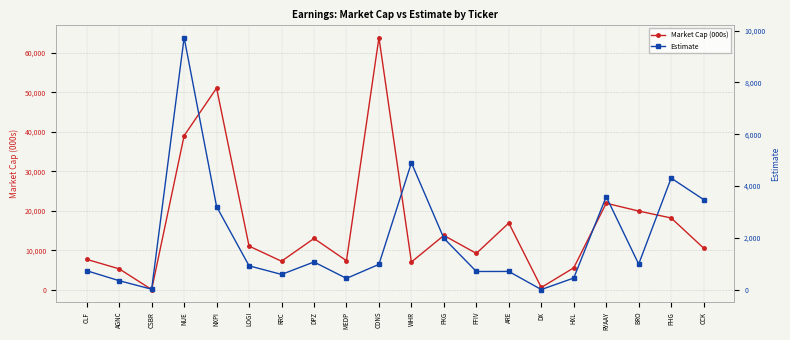

Reading right to left, what are all the values shown in this chart?

Market Cap (000s): CCK=10584.0	PHG=18202.0	BRO=19961.0	RYAAY=21934.0	HXL=5586.0	DX=612.0	ARE=16927.0	FFIV=9241.0	PKG=13787.0	WHR=7058.0	CDNS=63884.0	MEDP=7386.0	DPZ=13020.0	RRC=7259.0	LOGI=11086.0	NXPI=51094.0	NUE=39032.0	CSBR=85.0	AGNC=5327.0	CLF=7727.0
Estimate: CCK=3474.5	PHG=4304.9	BRO=982.0	RYAAY=3587.3	HXL=444.6	DX=0.0	ARE=699.2	FFIV=698.0	PKG=1980.5	WHR=4896.2	CDNS=973.2	MEDP=430.8	DPZ=1064.8	RRC=584.4	LOGI=916.7	NXPI=3203.5	NUE=9733.8	CSBR=12.8	AGNC=342.0	CLF=727.0